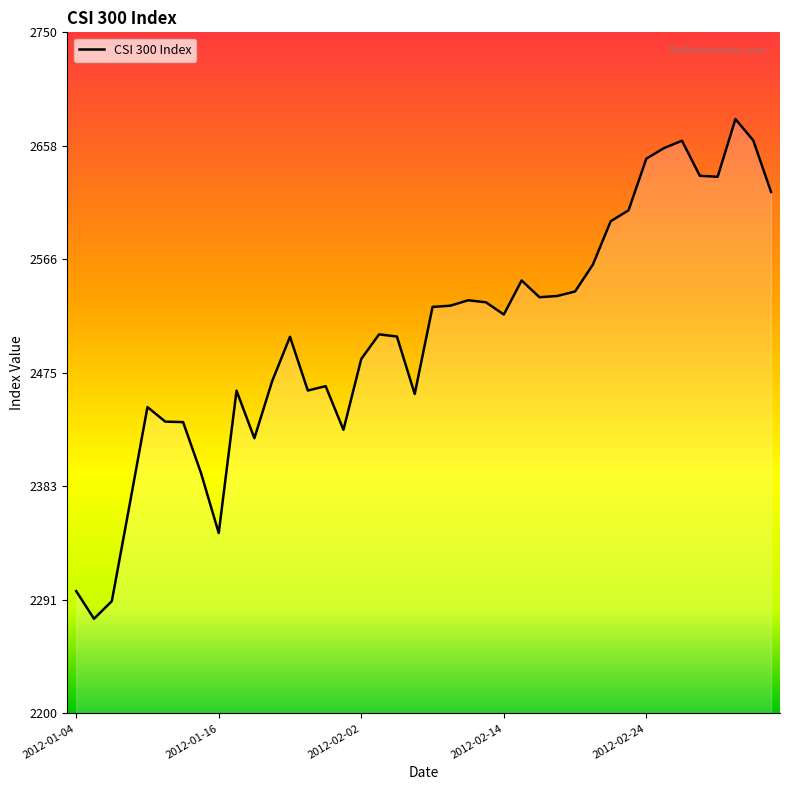

What is the difference between the maximum and minimum values?

403.5